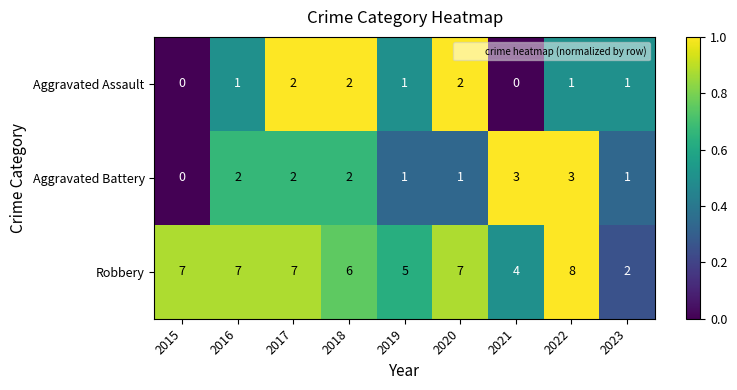

Which series has the largest range (max minus min)?

Robbery